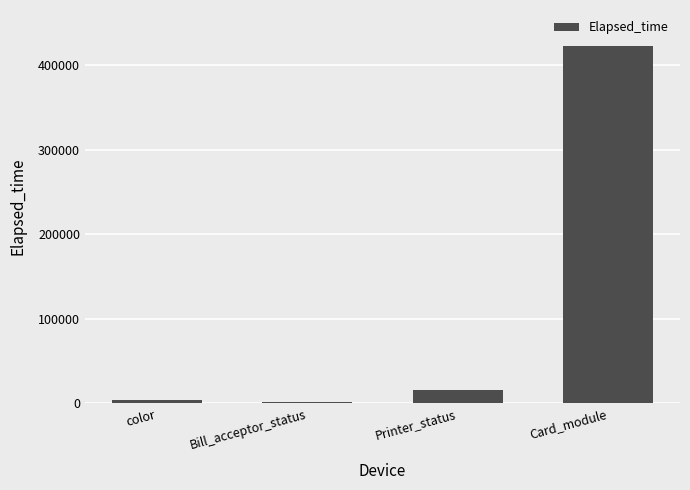

What is the average value?

111216